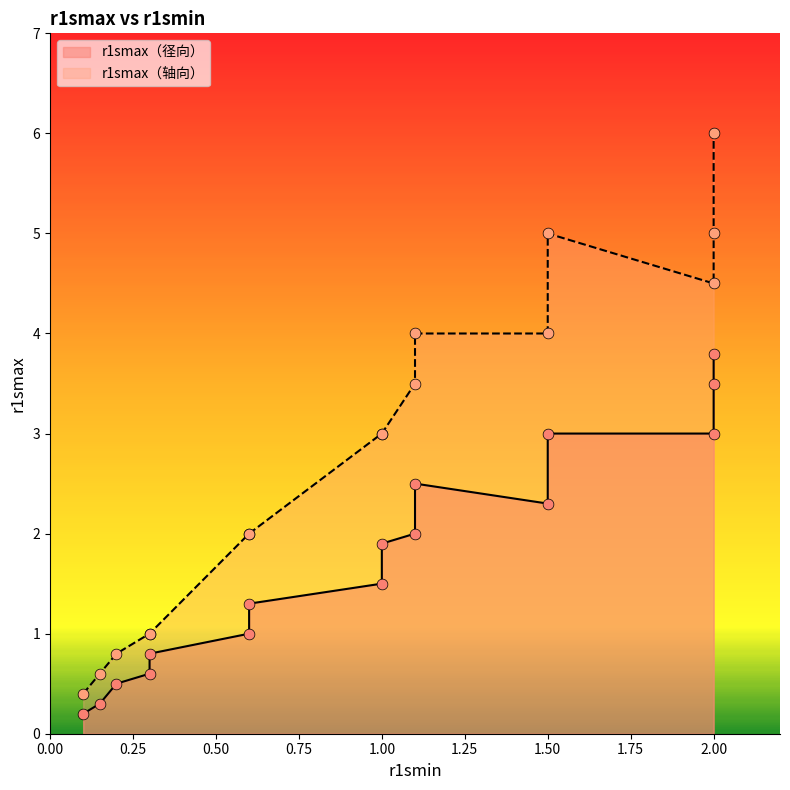

At which category is the sum across all series the highest?

2.0